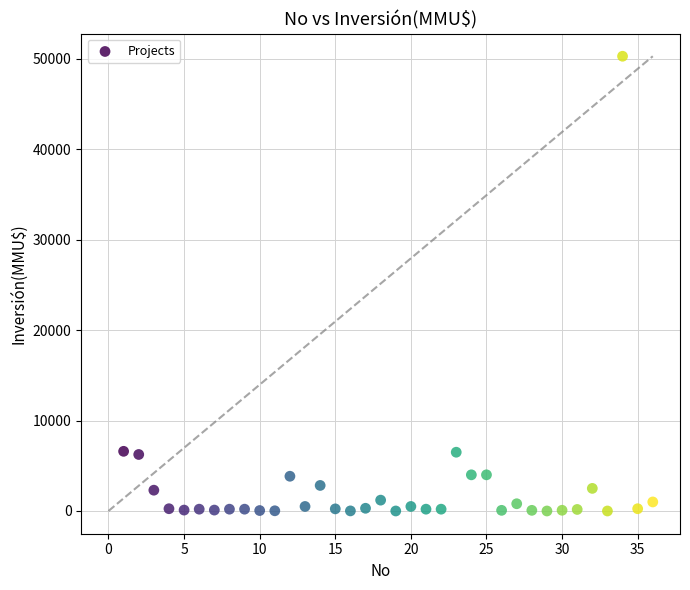

What is the range of Y values (max minus min)?

50300